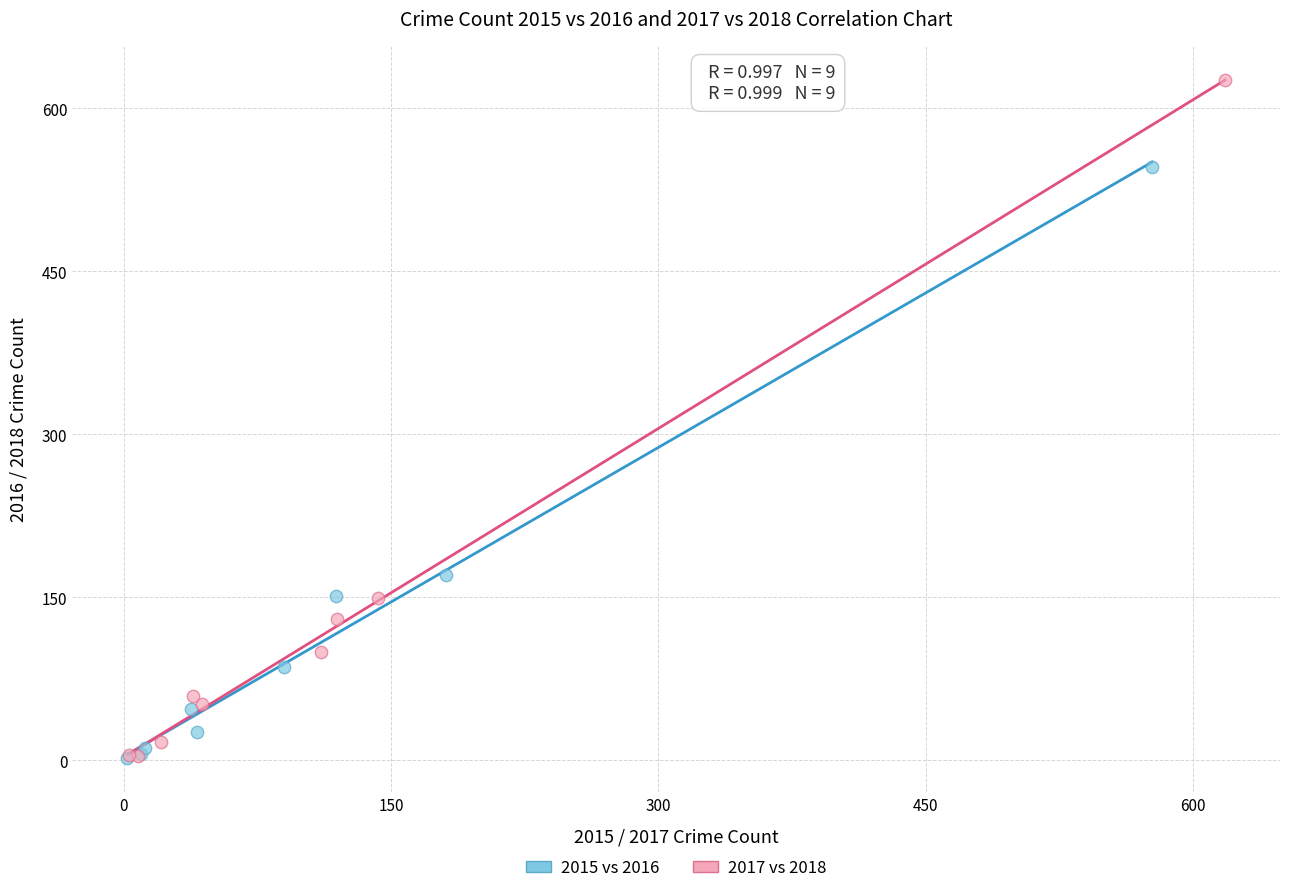

What are all the series names shown in the legend?

2015 vs 2016, 2017 vs 2018